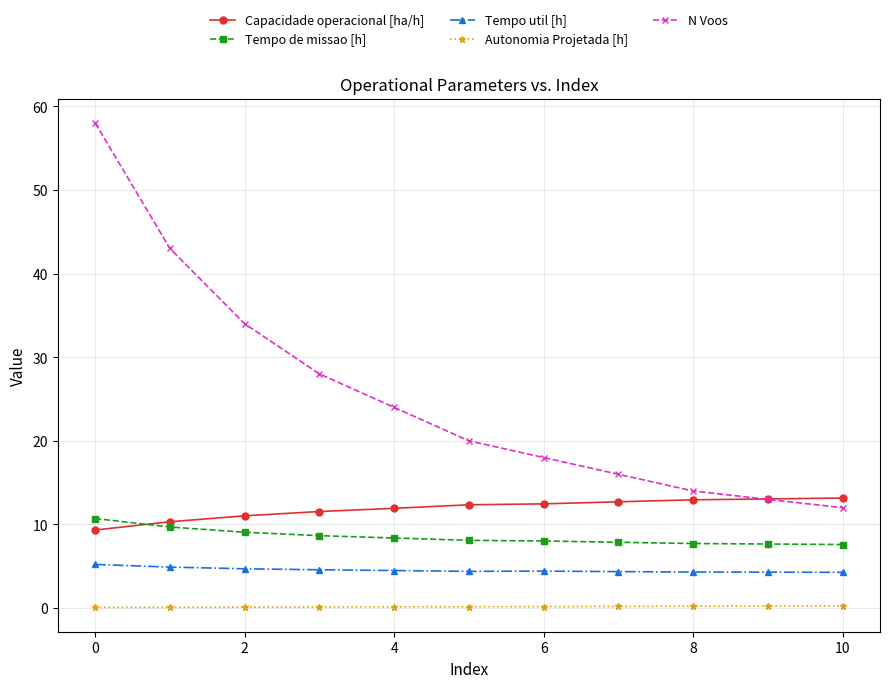

True or false: Autonomia Projetada [h] and N Voos intersect in this chart.

False